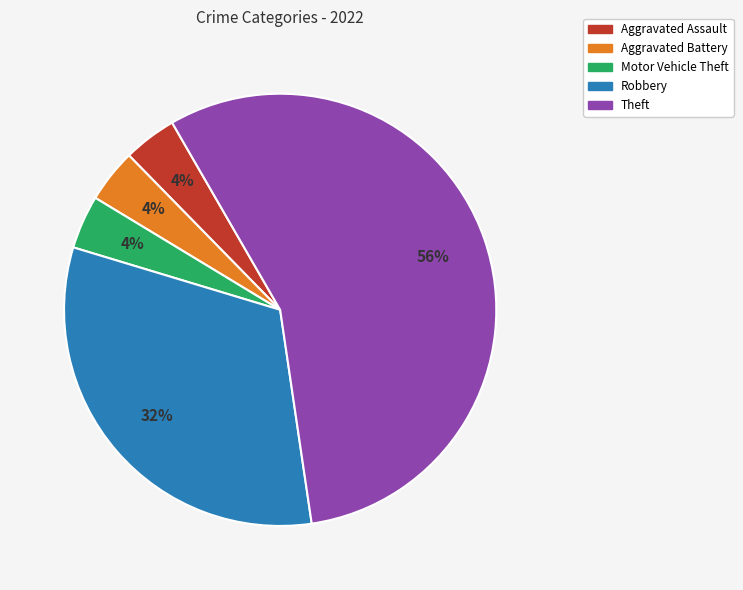

What is the majority slice?

Theft